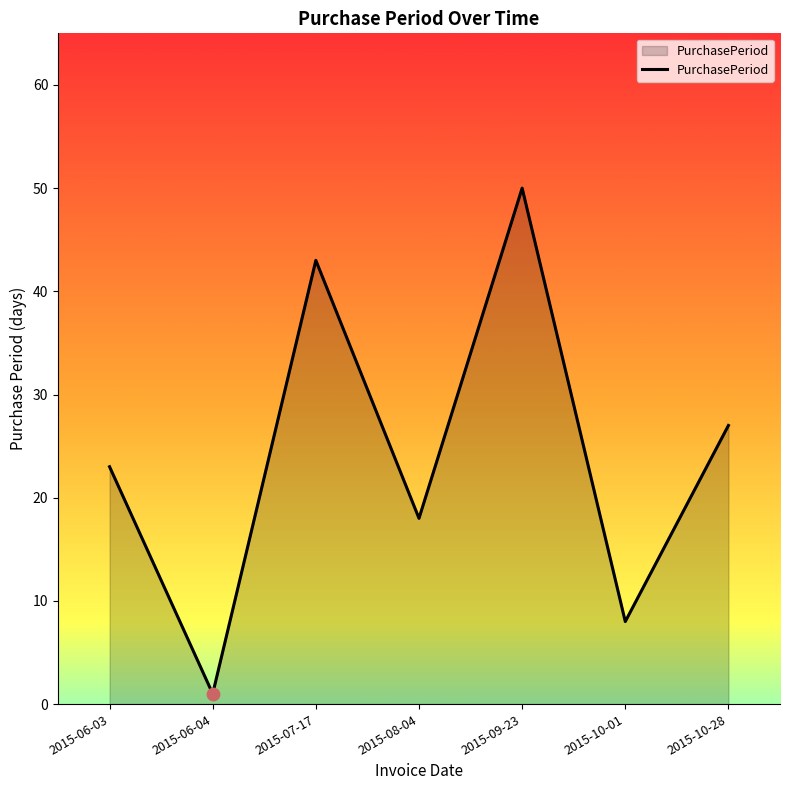

What is the change in value from 2015-06-03 to 2015-10-01?

-15